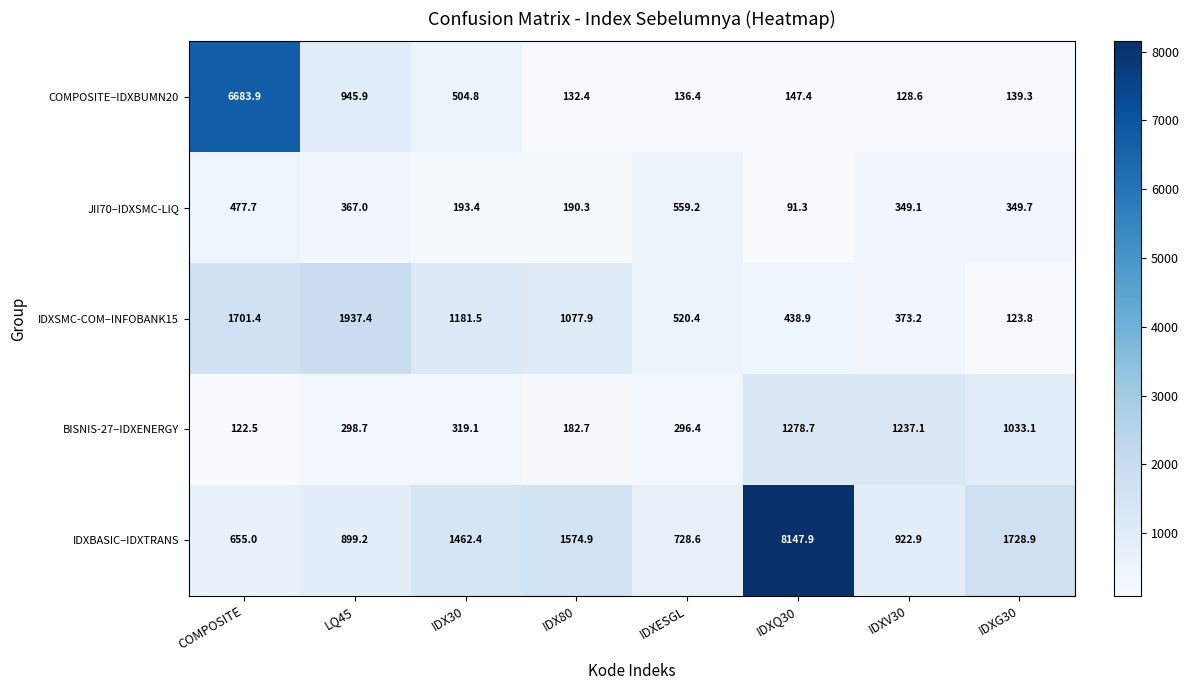

Between IDX30 and IDXG30, which series saw the biggest shift?

IDXSMC-COM–INFOBANK15